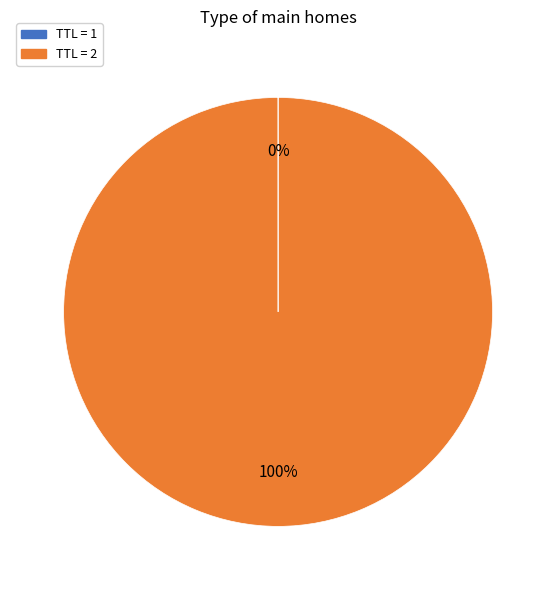

Does any single category account for the majority?

Yes